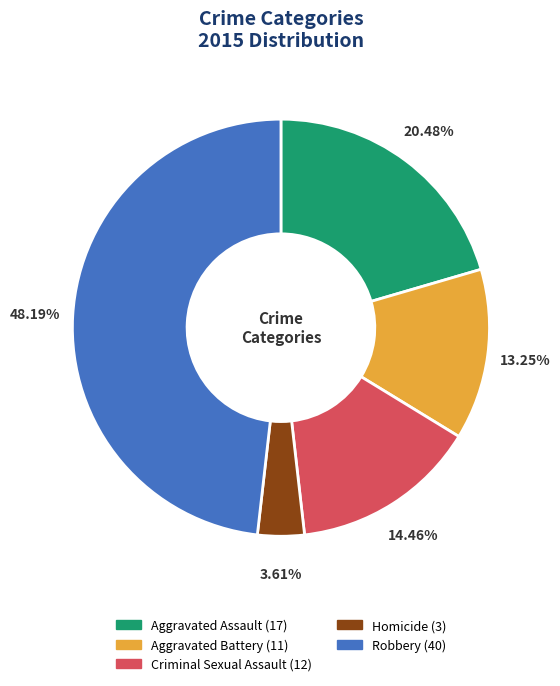

Is there a majority slice in this chart?

No